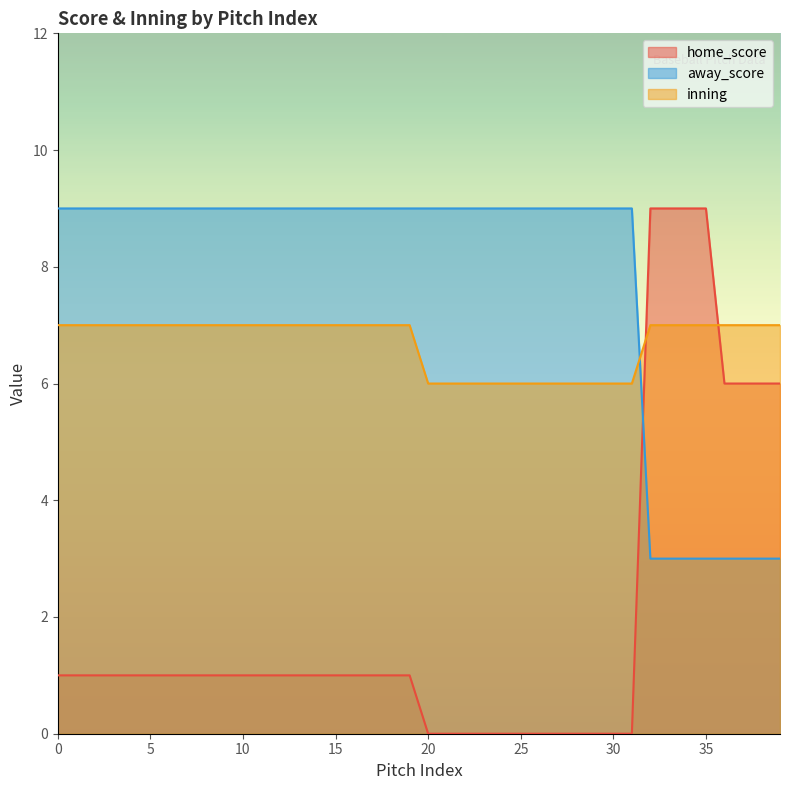

Which label corresponds to the smallest value in the chart?

20